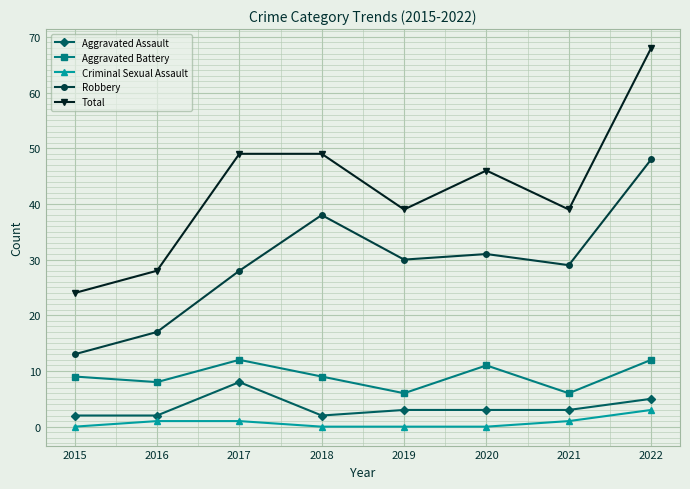

Which series has the largest total across all categories?

Total